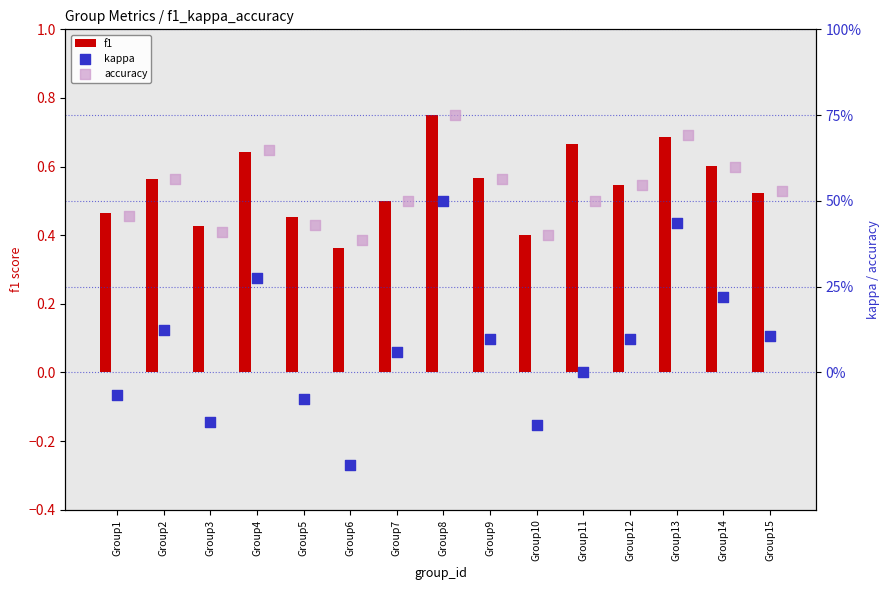

At which label does f1 reach its peak?

Group8